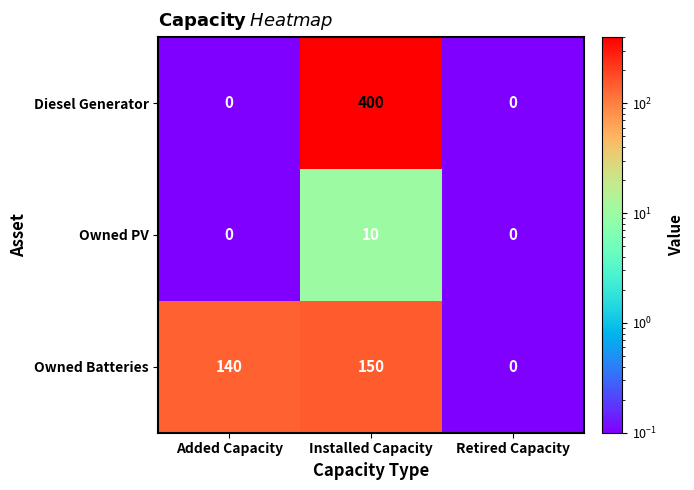

What is the difference between the maximum and minimum values in the Owned PV series?

10